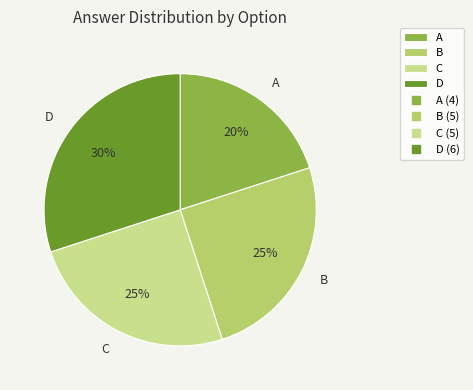

Which slice is the largest?

D